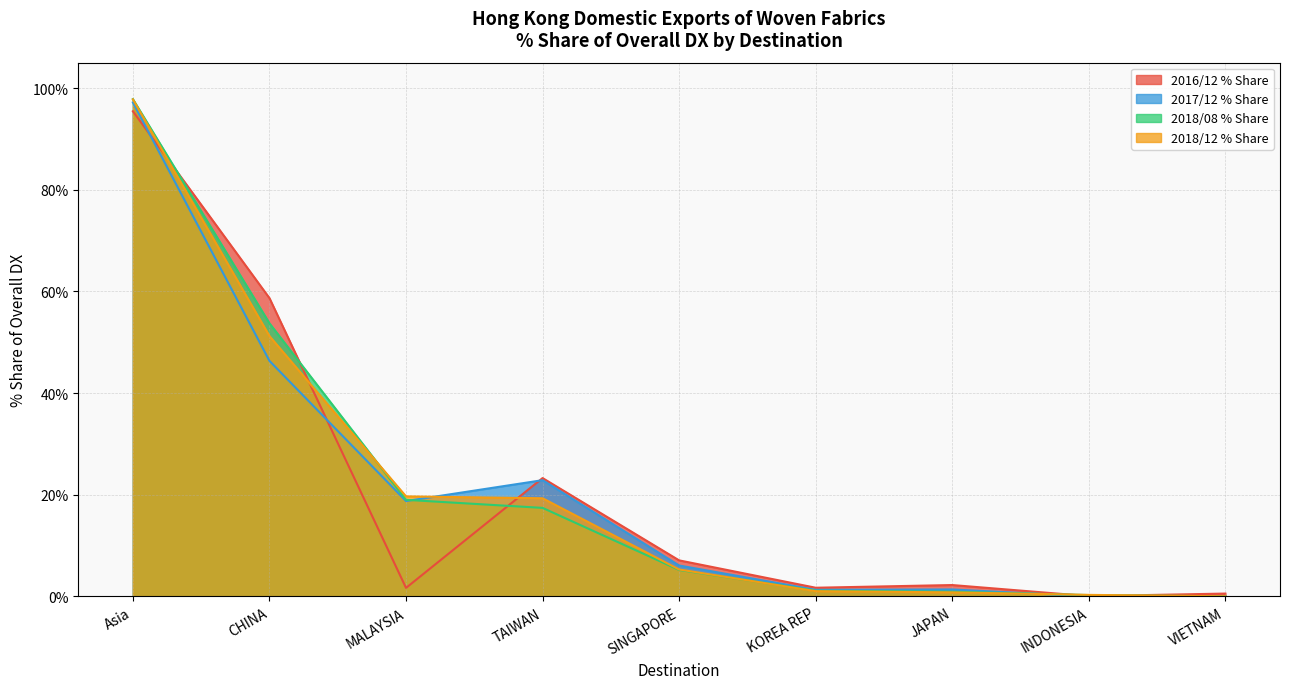

Which category has the highest value in the 2018/12 % Share series?

Asia